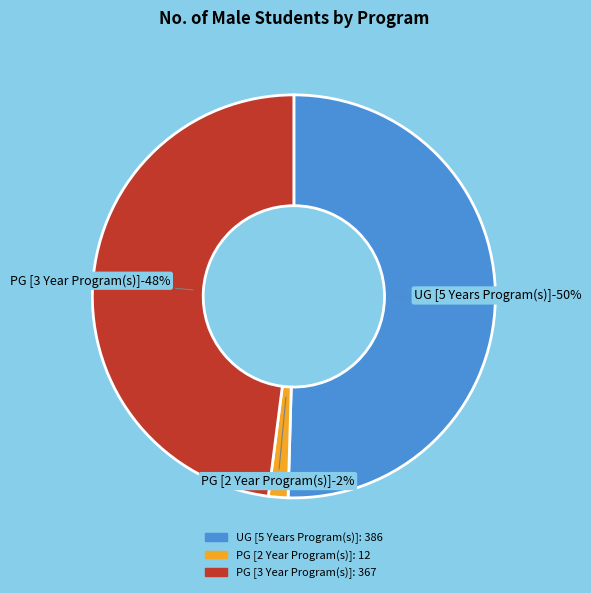

Which slice is the largest?

UG [5 Years Program(s)]